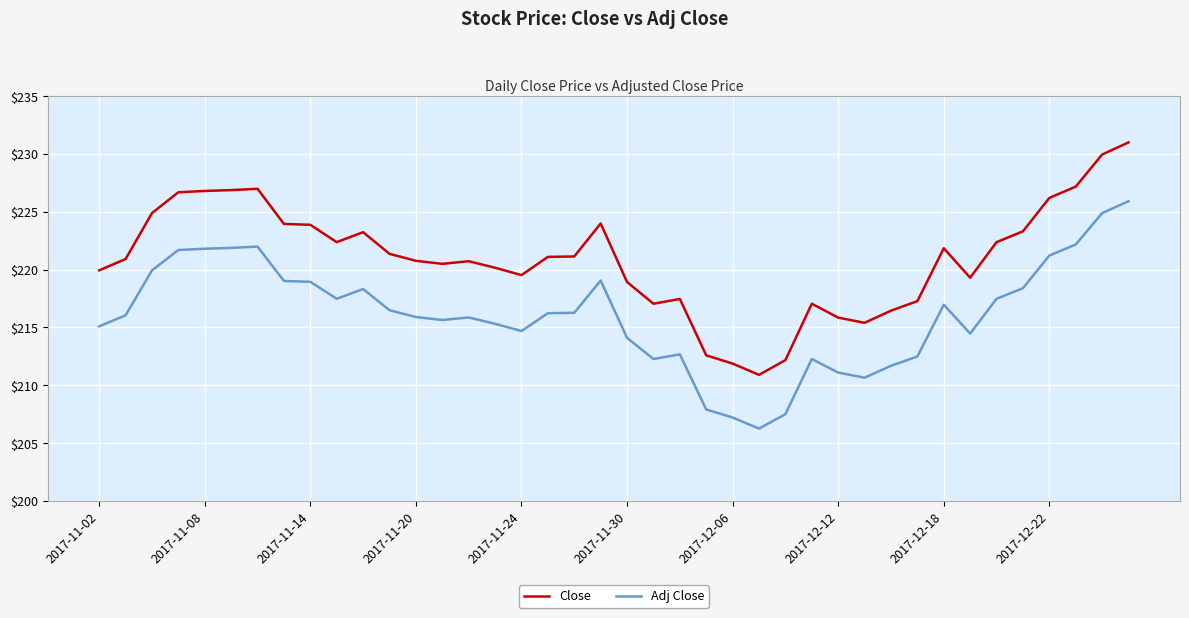

True or false: Adj Close and Close intersect in this chart.

False